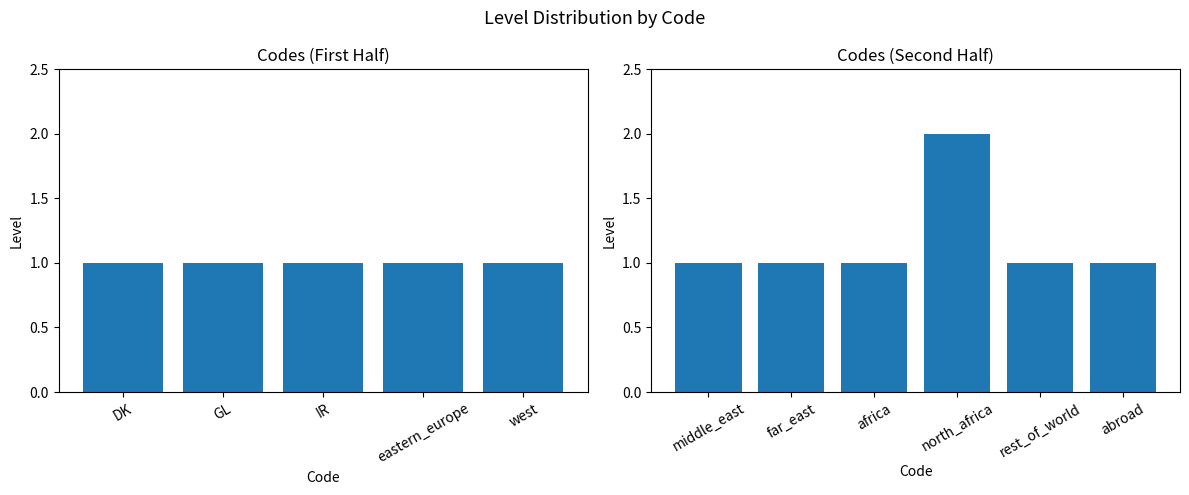

Are the bars grouped side by side (vs. stacked)?

No